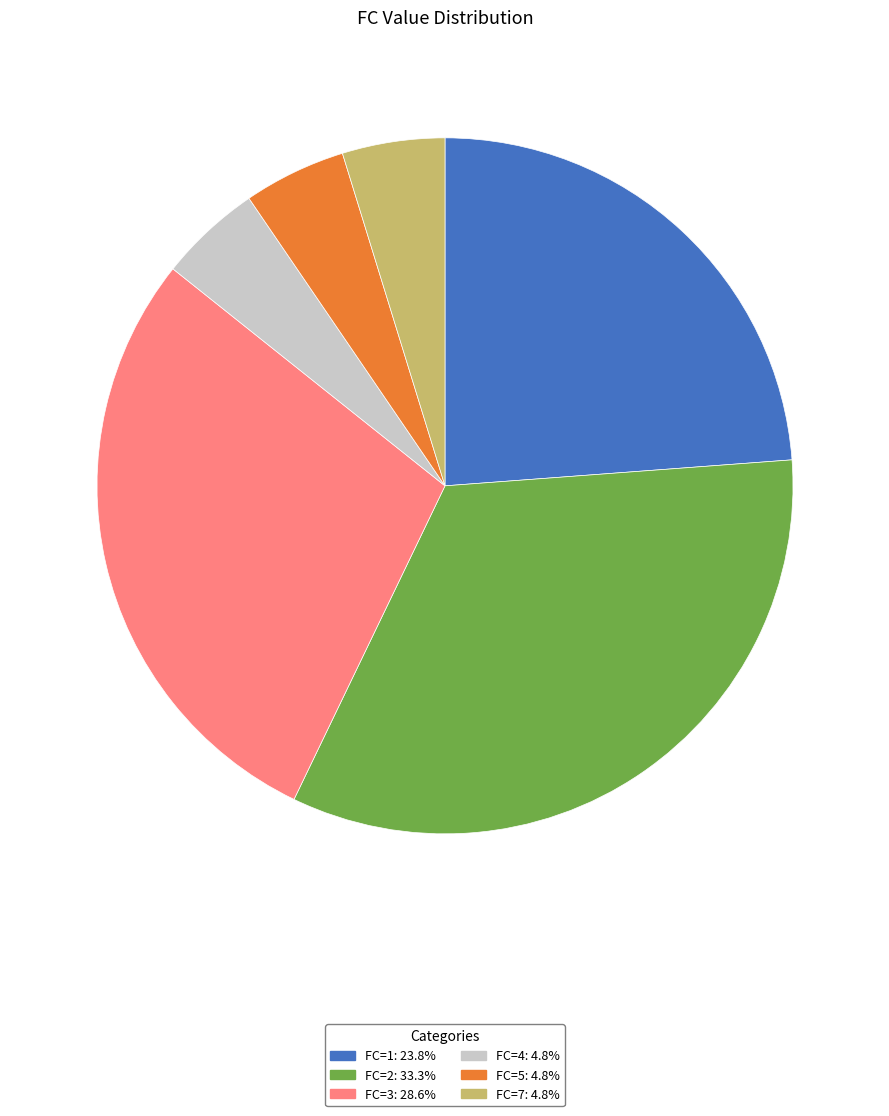

Which has a higher value, FC=1 or FC=7?

FC=1